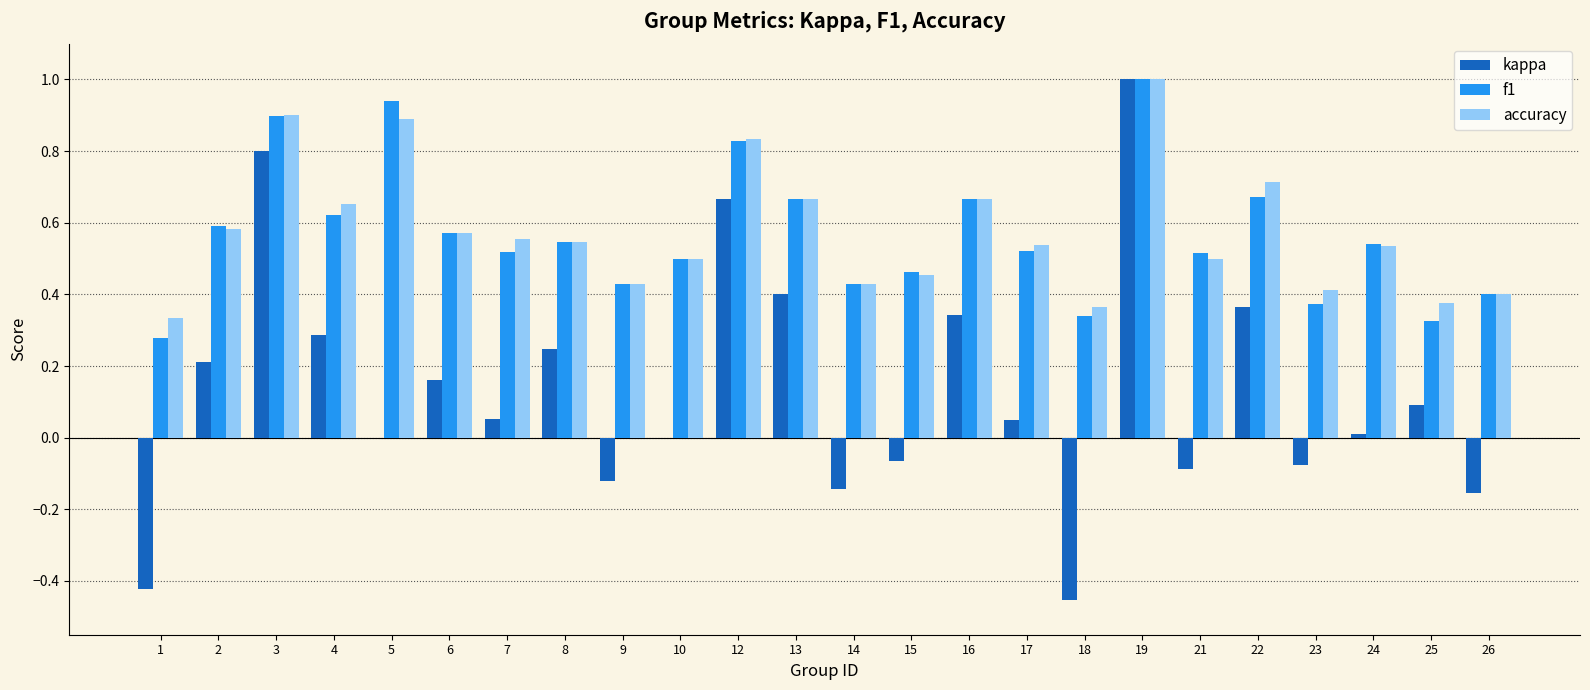

What is the sum of all f1 values?

13.6